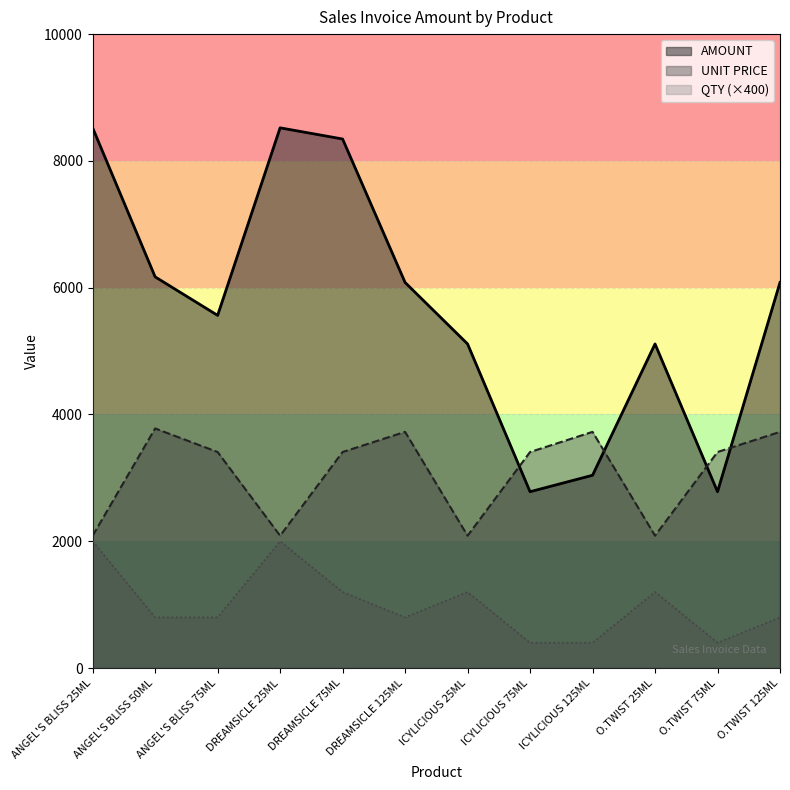

What is the label of the 7th point from the right?

DREAMSICLE 125ML